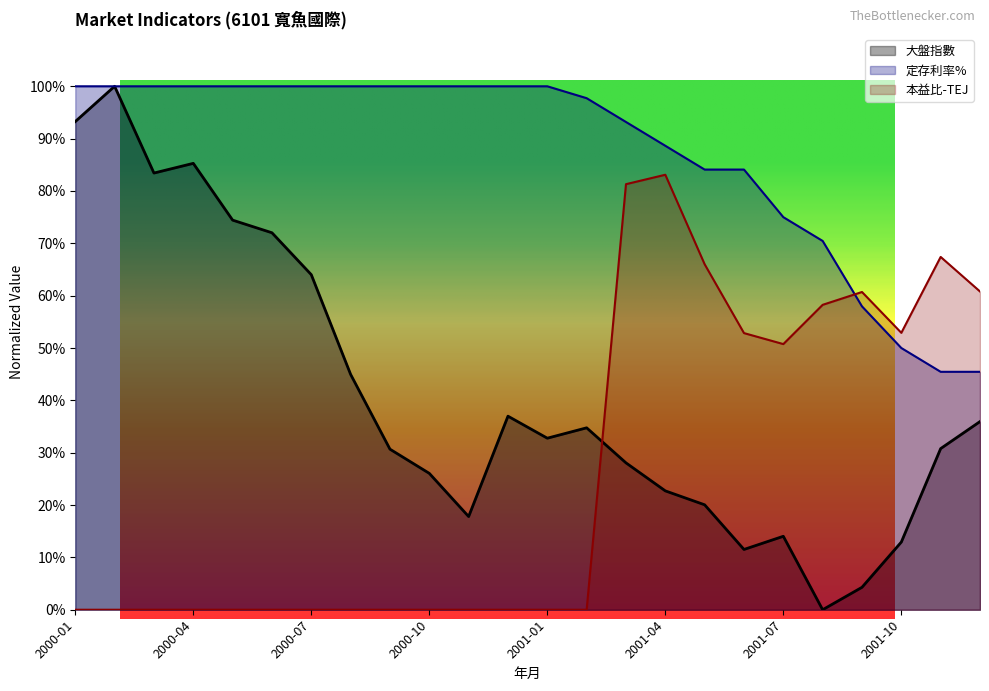

Is it true that 本益比-TEJ equals 0.0 at 2000-02?

True